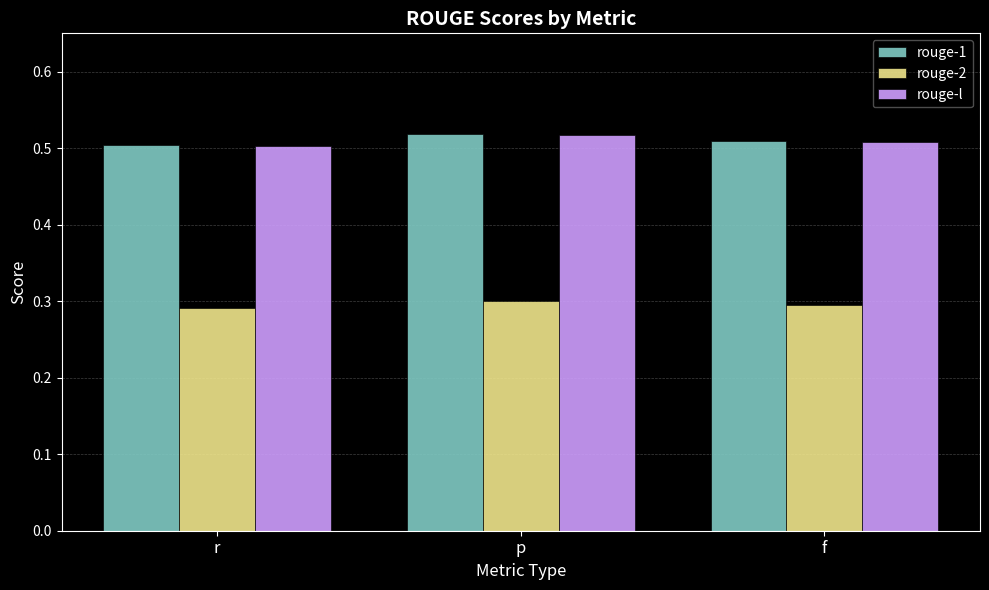

What is the label of the 2nd bar from the right?

p